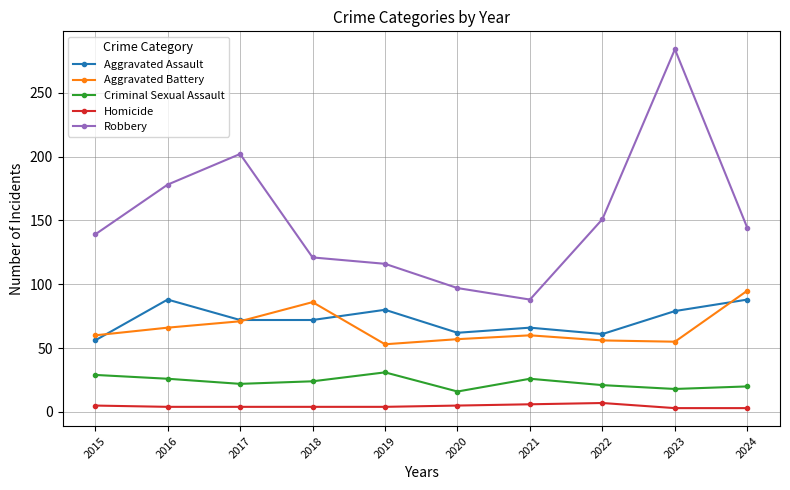

True or false: Aggravated Assault has a value of 62 at 2020.

True